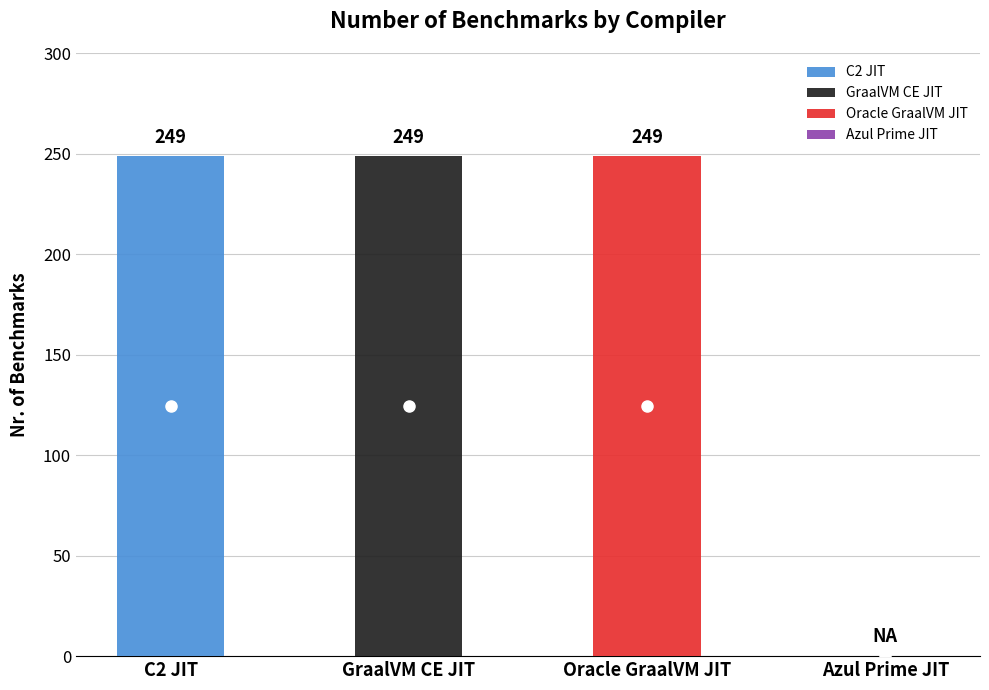

Rank the categories by value from highest to lowest.

C2 JIT, GraalVM CE JIT, Oracle GraalVM JIT, Azul Prime JIT